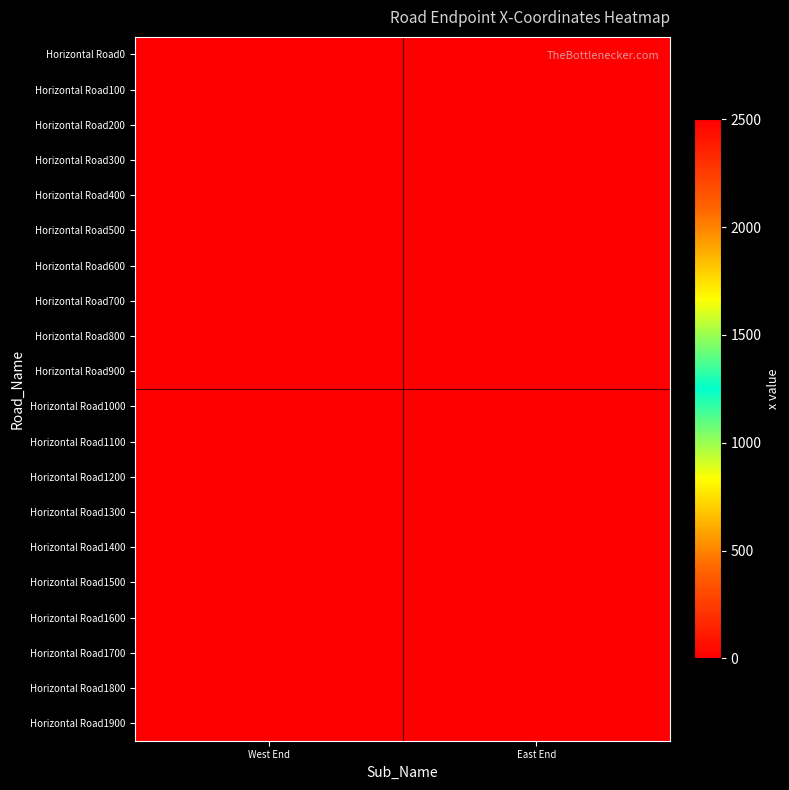

Which category has the highest value across all series?

East End